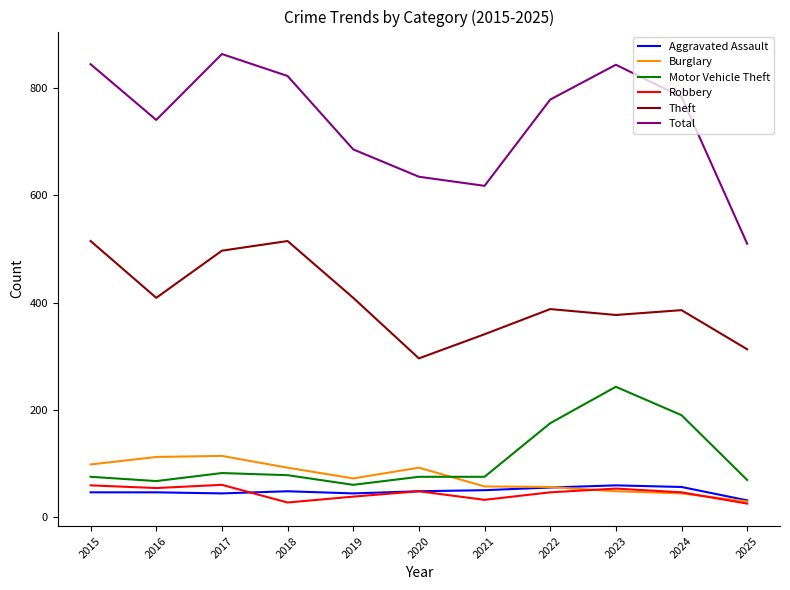

Is the value of Total at 2018 greater than the value of Burglary at 2015?

Yes